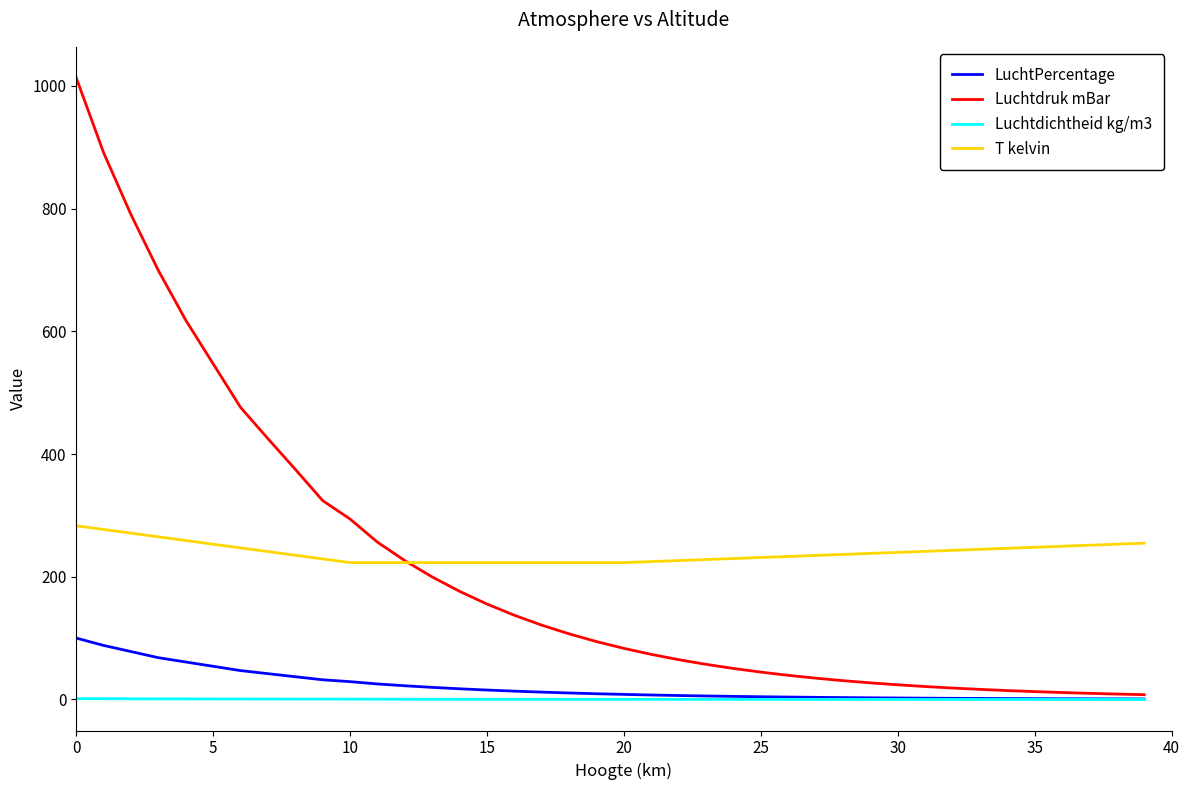

How many lines are shown in the chart?

4